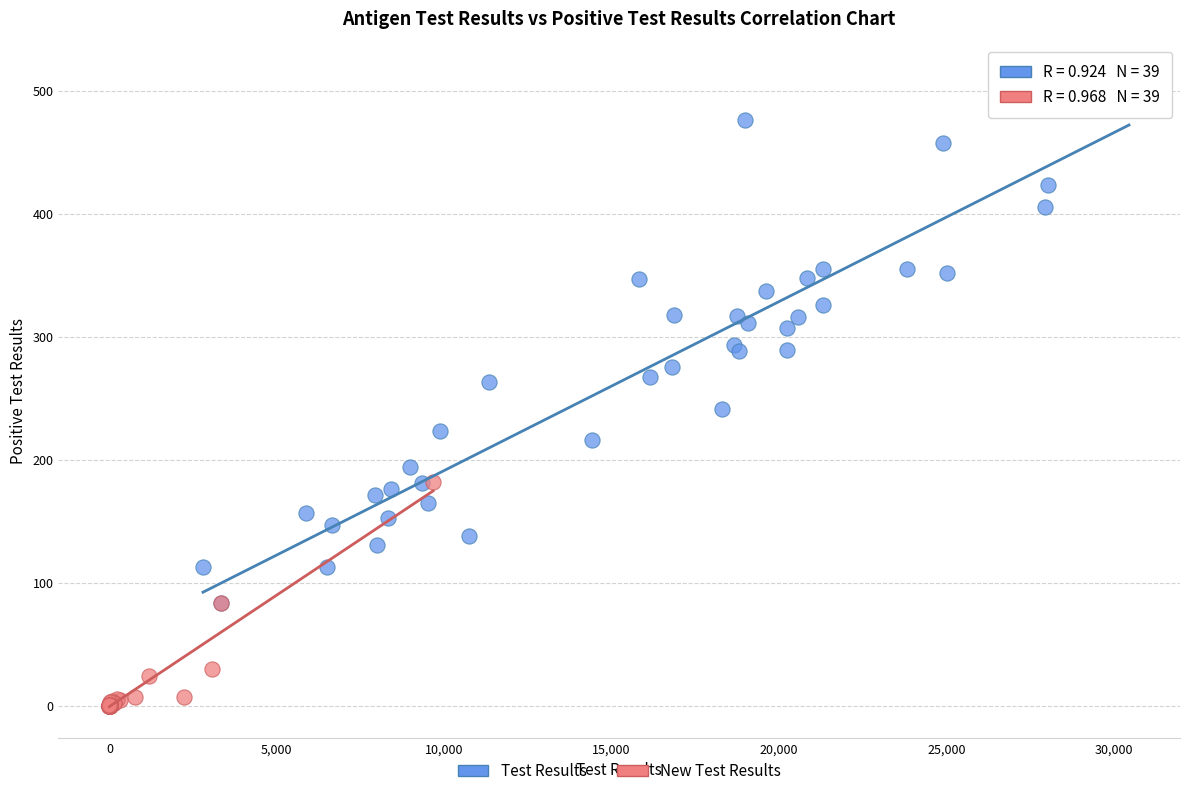

Which series reaches the minimum Y coordinate?

New Test Results